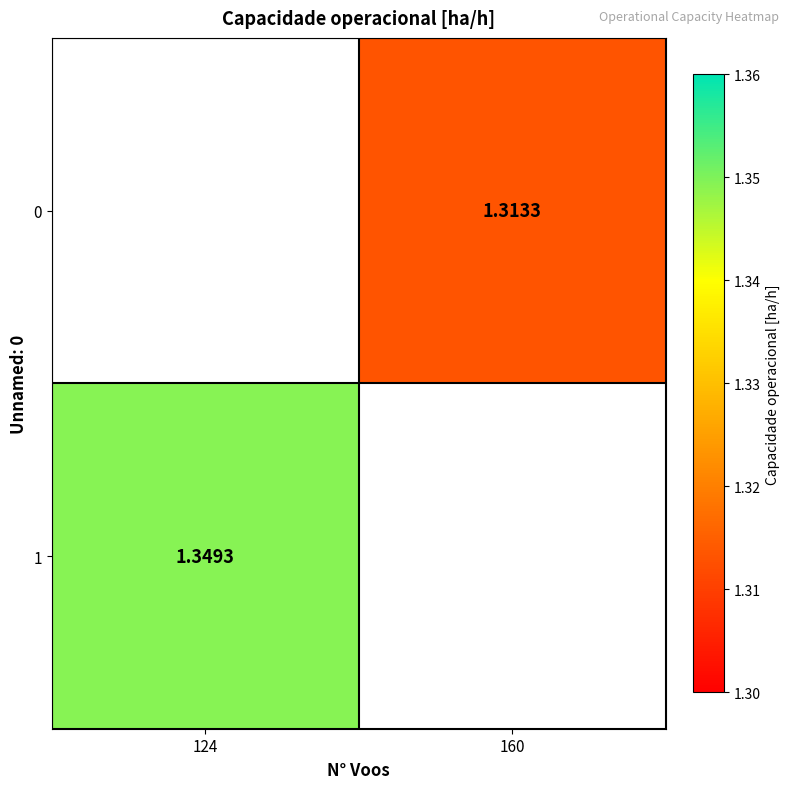

How many distinct data groups are displayed?

2